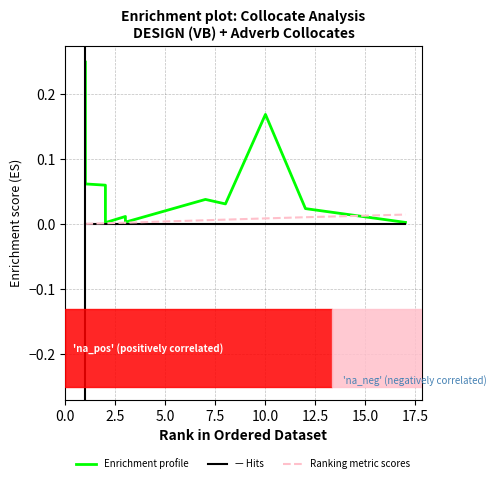

What is the difference between the maximum and minimum values in the Enrichment profile series?

0.2